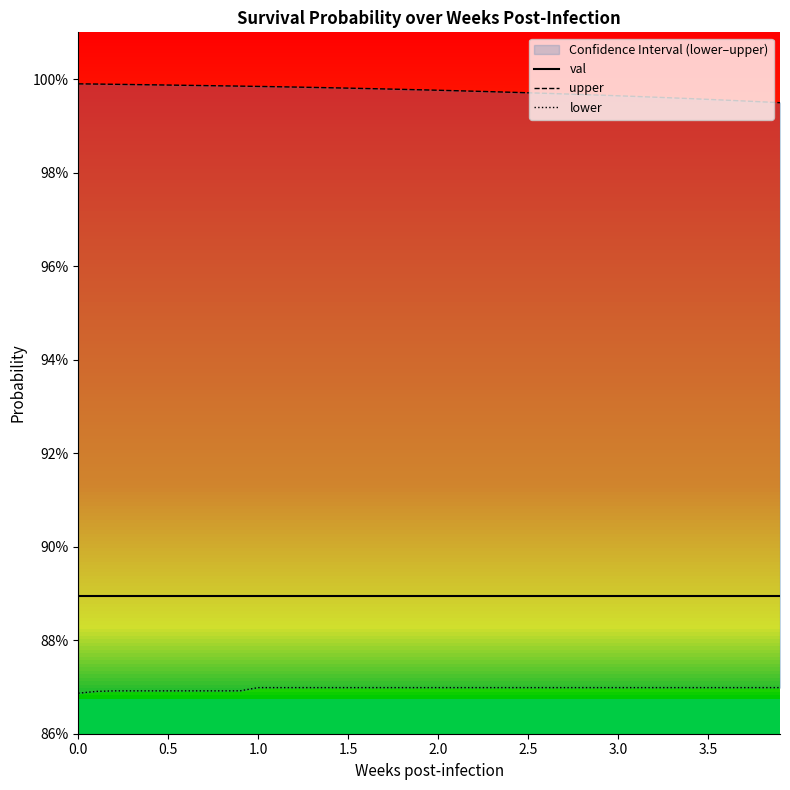

At how many categories does at least one series exceed 0?

40